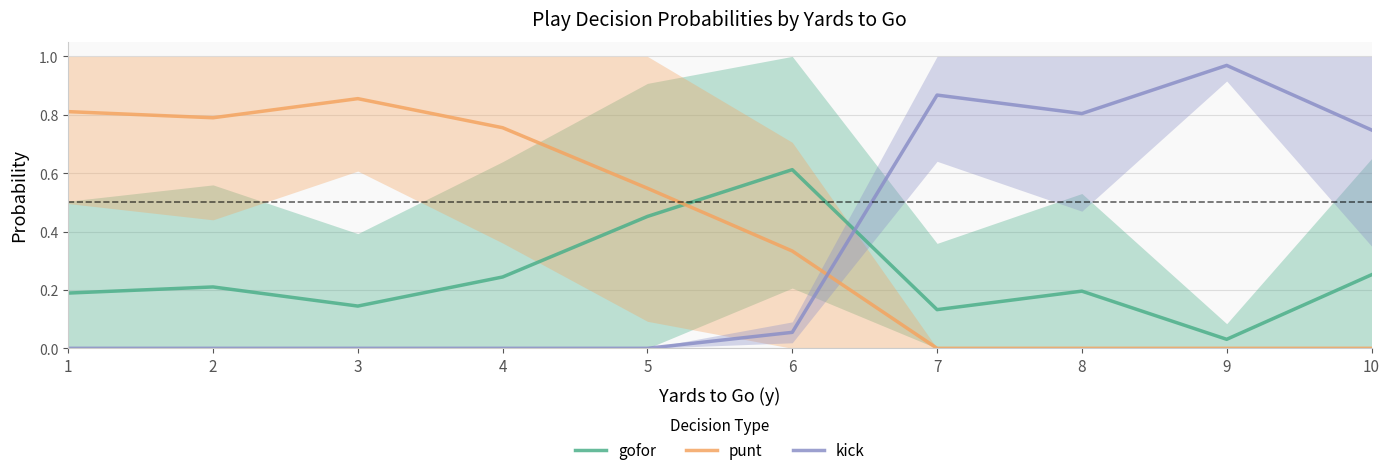

Reading left to right, list all the values displayed in this chart.

gofor: 1=0.2	2=0.2	3=0.1	4=0.2	5=0.5	6=0.6	7=0.1	8=0.2	9=0.0	10=0.3
punt: 1=0.8	2=0.8	3=0.9	4=0.8	5=0.5	6=0.3	7=0.0	8=0.0	9=0.0	10=0.0
kick: 1=0.0	2=0.0	3=0.0	4=0.0	5=0.0	6=0.1	7=0.9	8=0.8	9=1.0	10=0.7